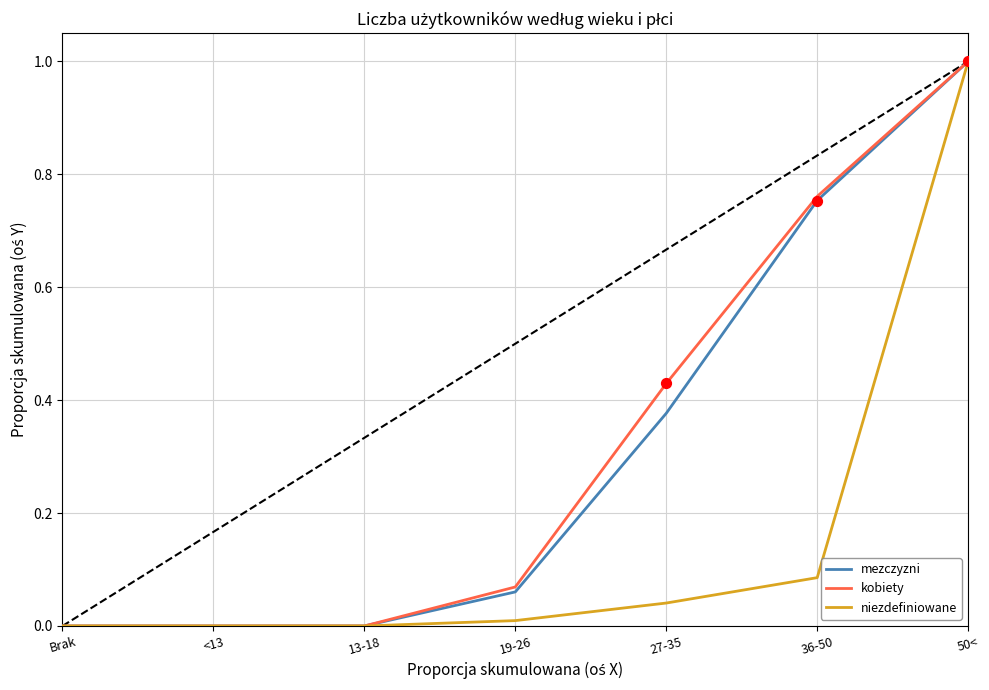

What is the spread (max minus min) of values at 36-50?

0.7